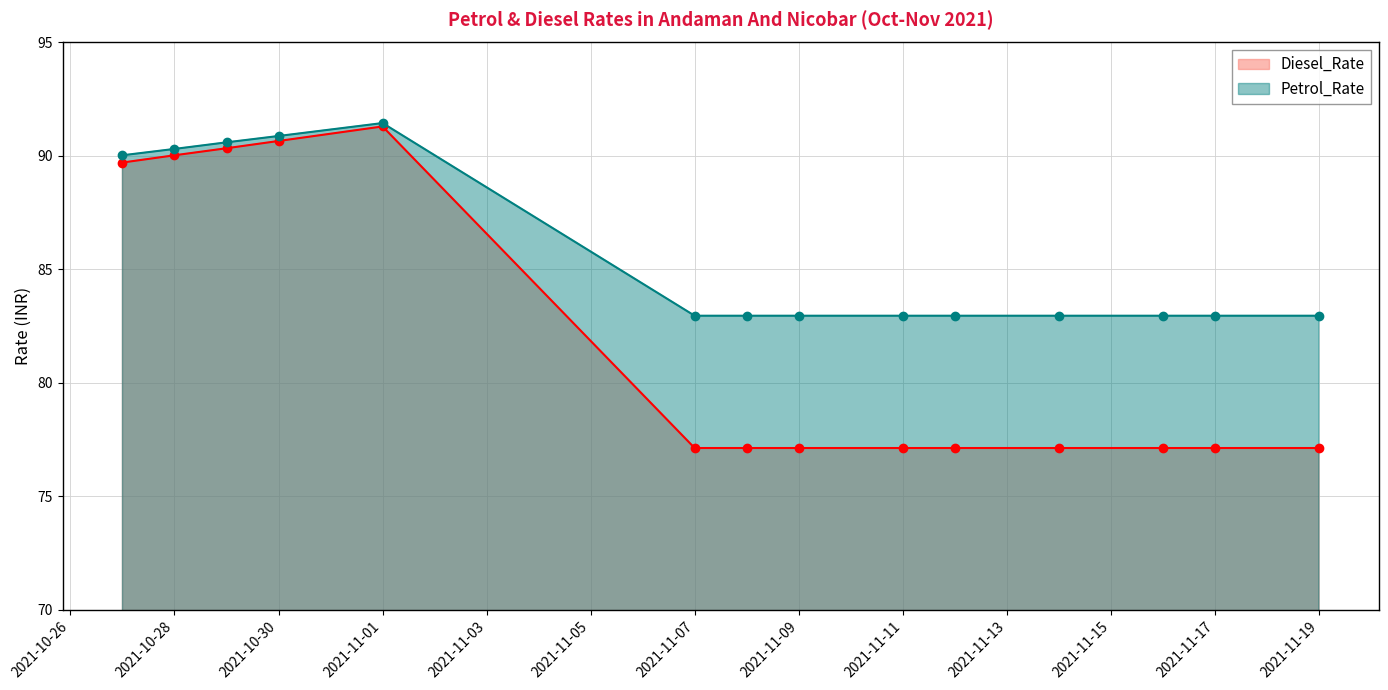

What is the sum of the Diesel_Rate values at 2021-11-16 and 2021-10-30?

167.8